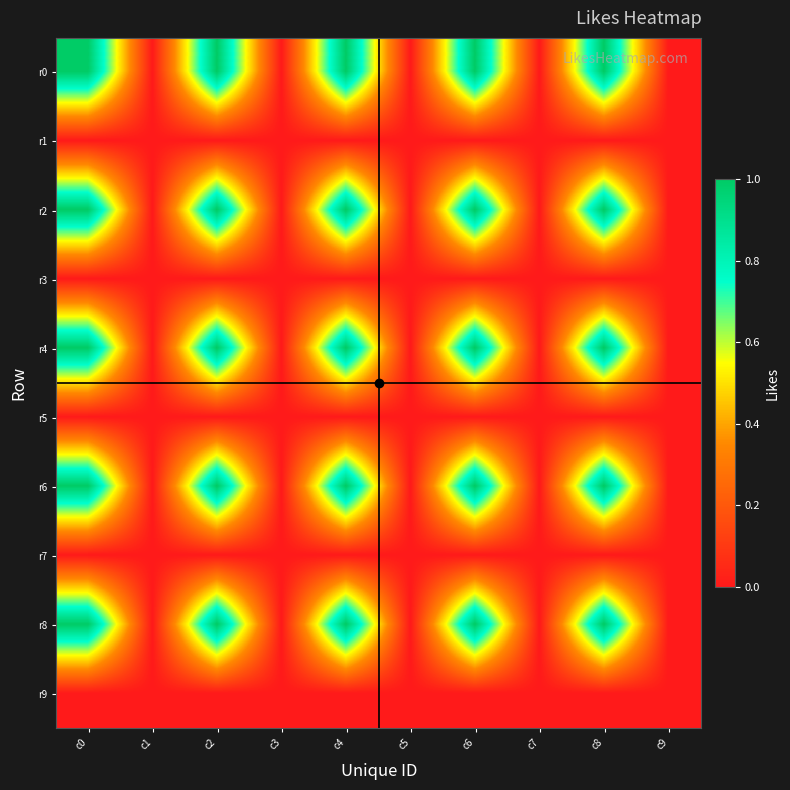

Reading left to right, transcribe all the data shown in this chart.

r0: c0=1	c1=0	c2=1	c3=0	c4=1	c5=0	c6=1	c7=0	c8=1	c9=0
r1: c0=0	c1=0	c2=0	c3=0	c4=0	c5=0	c6=0	c7=0	c8=0	c9=0
r2: c0=1	c1=0	c2=1	c3=0	c4=1	c5=0	c6=1	c7=0	c8=1	c9=0
r3: c0=0	c1=0	c2=0	c3=0	c4=0	c5=0	c6=0	c7=0	c8=0	c9=0
r4: c0=1	c1=0	c2=1	c3=0	c4=1	c5=0	c6=1	c7=0	c8=1	c9=0
r5: c0=0	c1=0	c2=0	c3=0	c4=0	c5=0	c6=0	c7=0	c8=0	c9=0
r6: c0=1	c1=0	c2=1	c3=0	c4=1	c5=0	c6=1	c7=0	c8=1	c9=0
r7: c0=0	c1=0	c2=0	c3=0	c4=0	c5=0	c6=0	c7=0	c8=0	c9=0
r8: c0=1	c1=0	c2=1	c3=0	c4=1	c5=0	c6=1	c7=0	c8=1	c9=0
r9: c0=0	c1=0	c2=0	c3=0	c4=0	c5=0	c6=0	c7=0	c8=0	c9=0